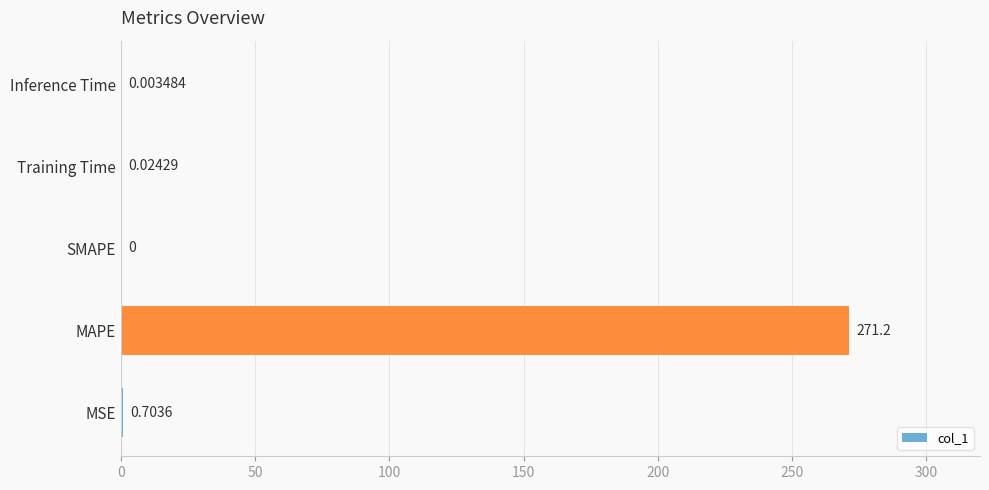

Between SMAPE and MSE, which is larger?

MSE